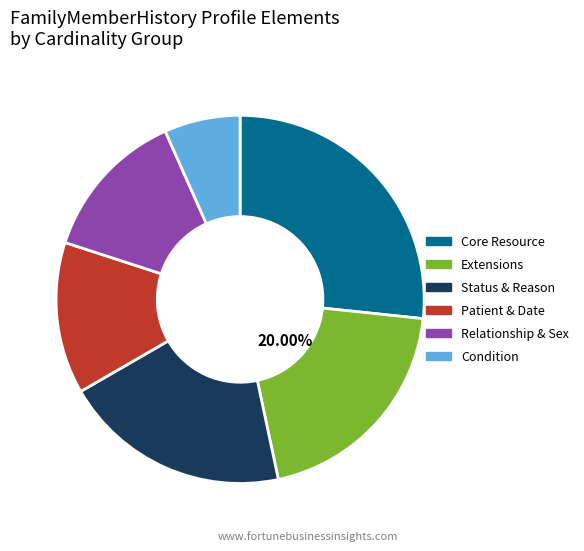

Does any single category account for the majority?

No